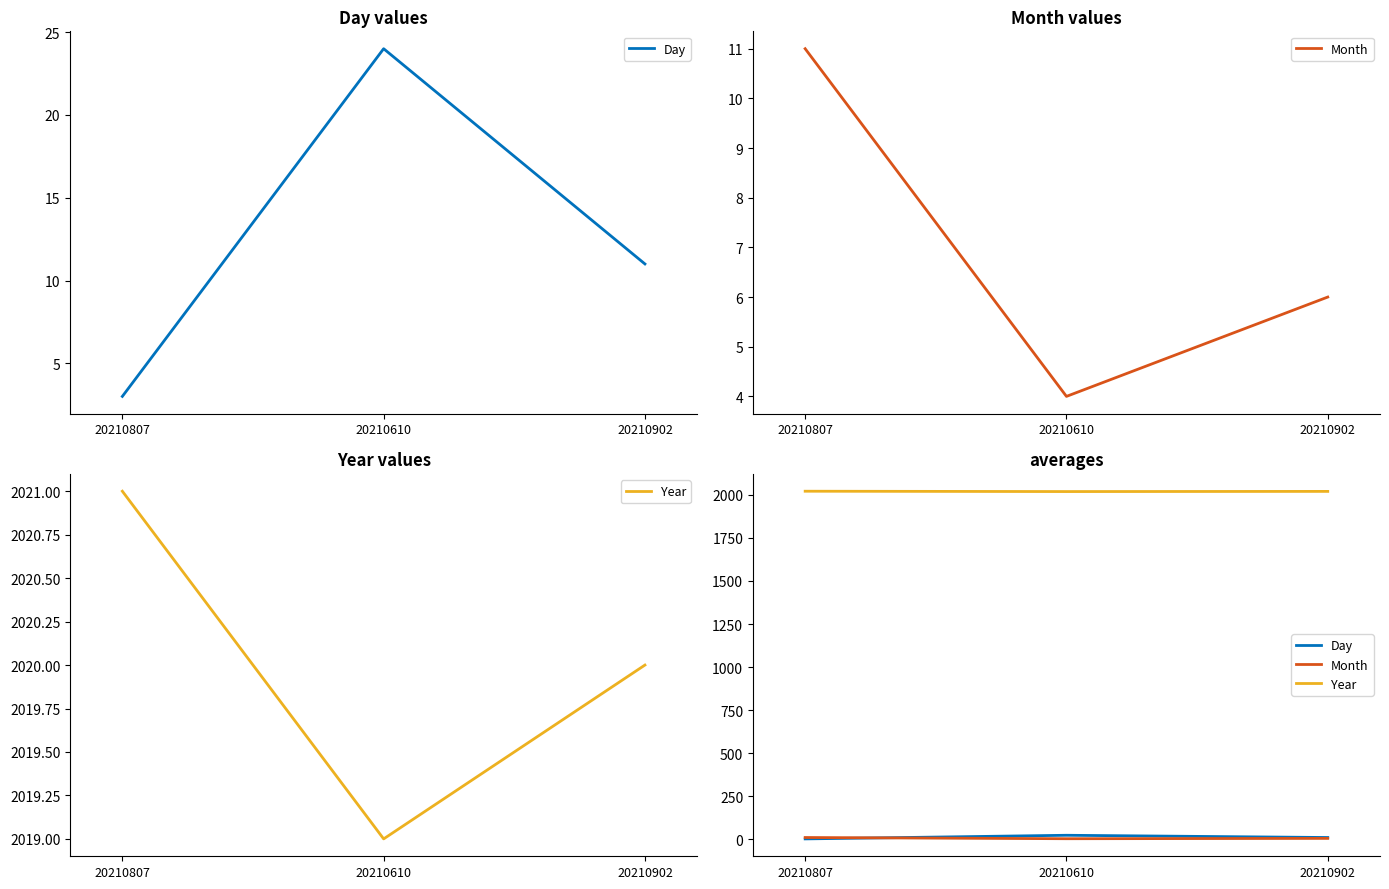

Which series has the largest total across all categories?

Year